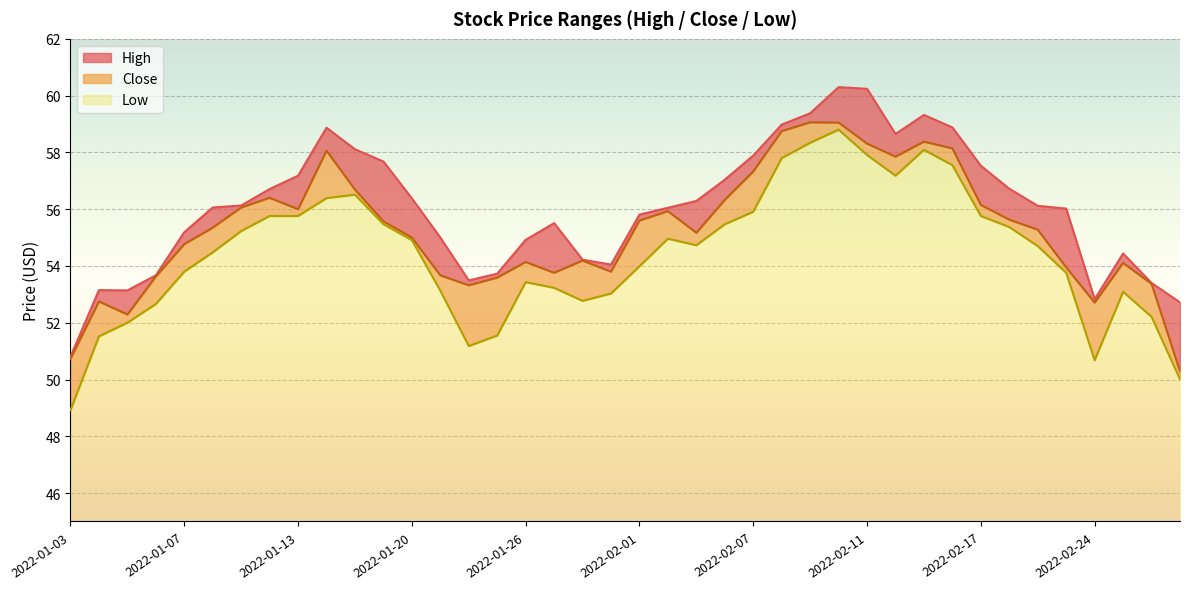

What is the sum of all Low values?

378.0